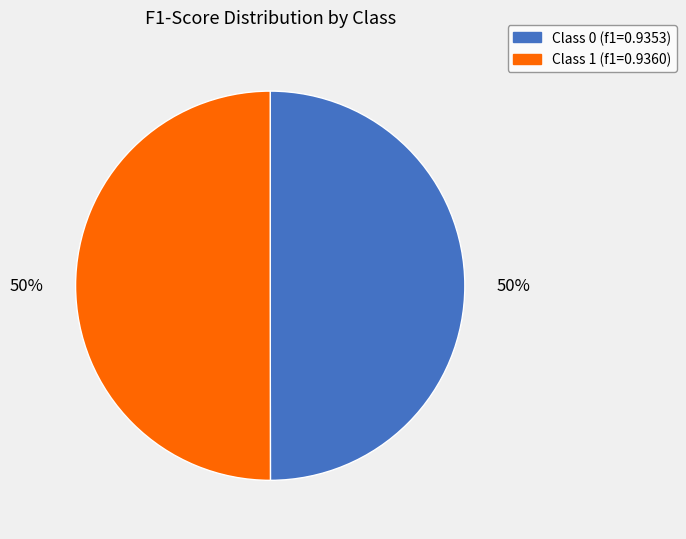

How many slices are in this pie chart?

2